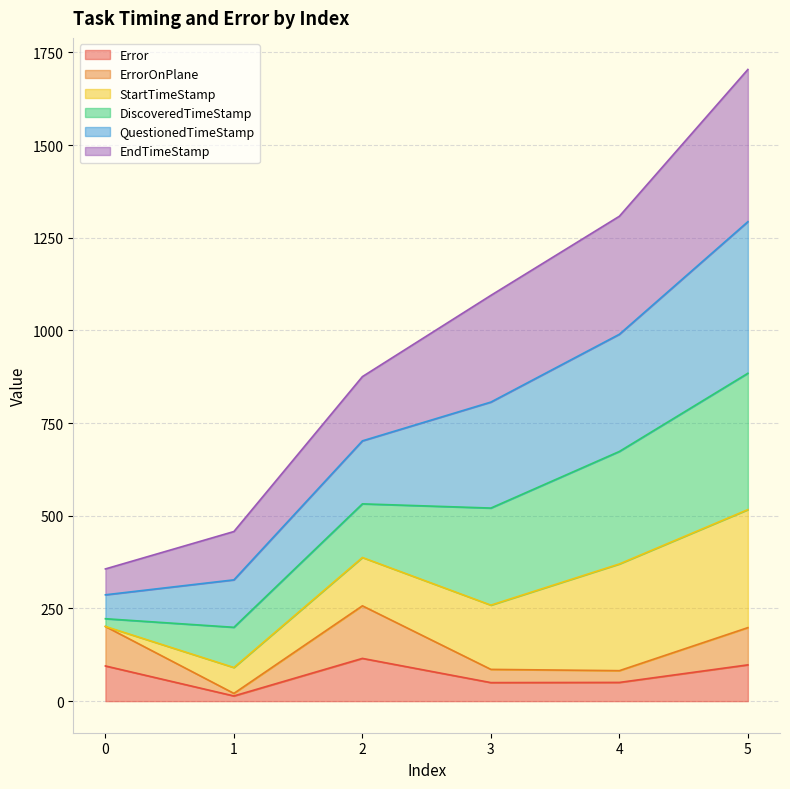

What is the value of the Error point at the 4th from the left?

50.0